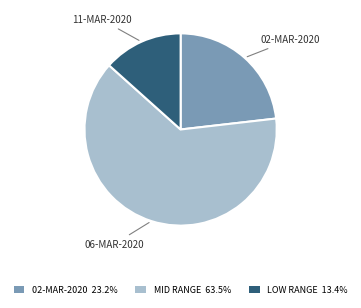

How many slices are in this pie chart?

3